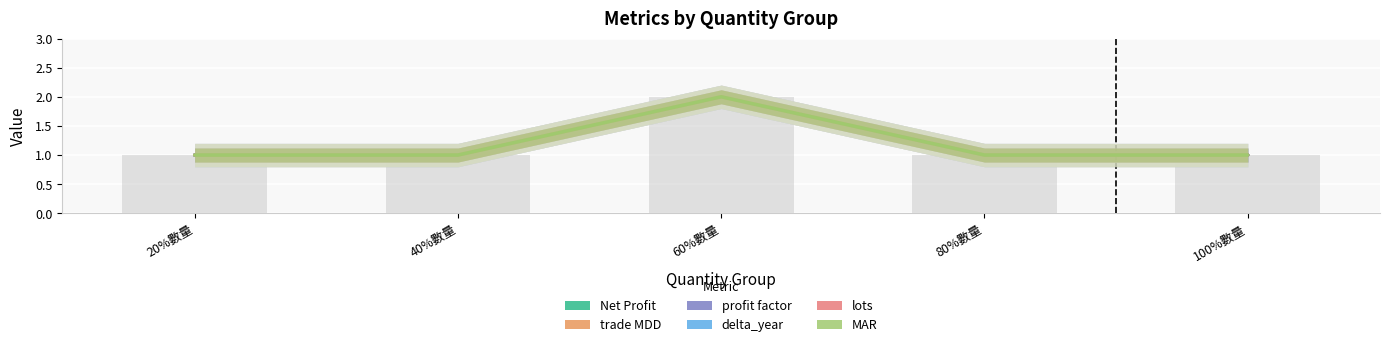

At which category is the sum across all series the highest?

60%數量